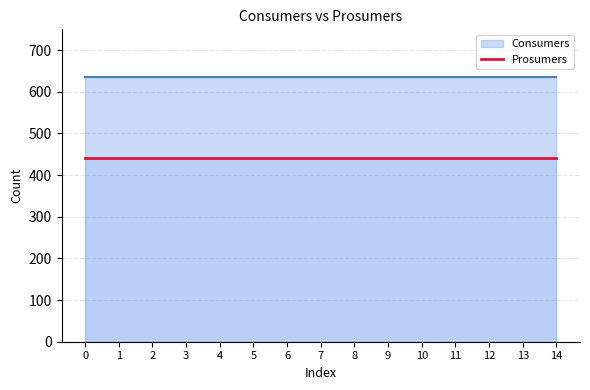

True or false: Prosumers has more than 1 interior local peaks.

False